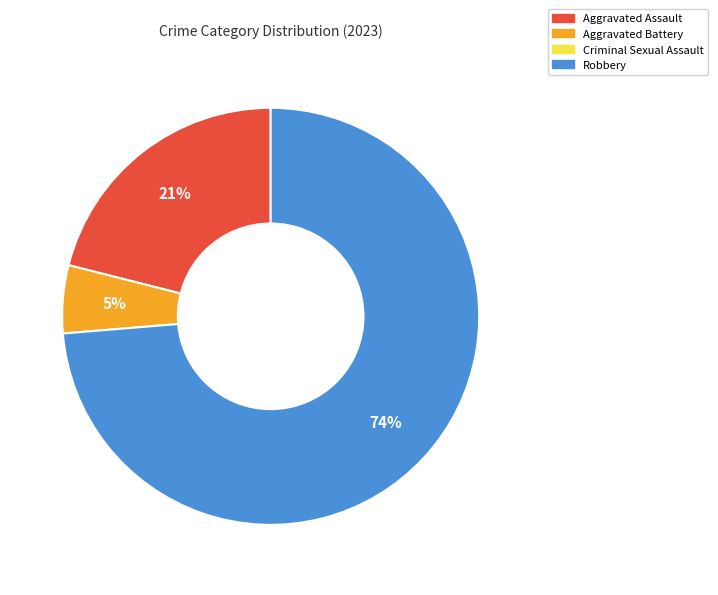

To the nearest percent, what is the average slice percentage?

33%